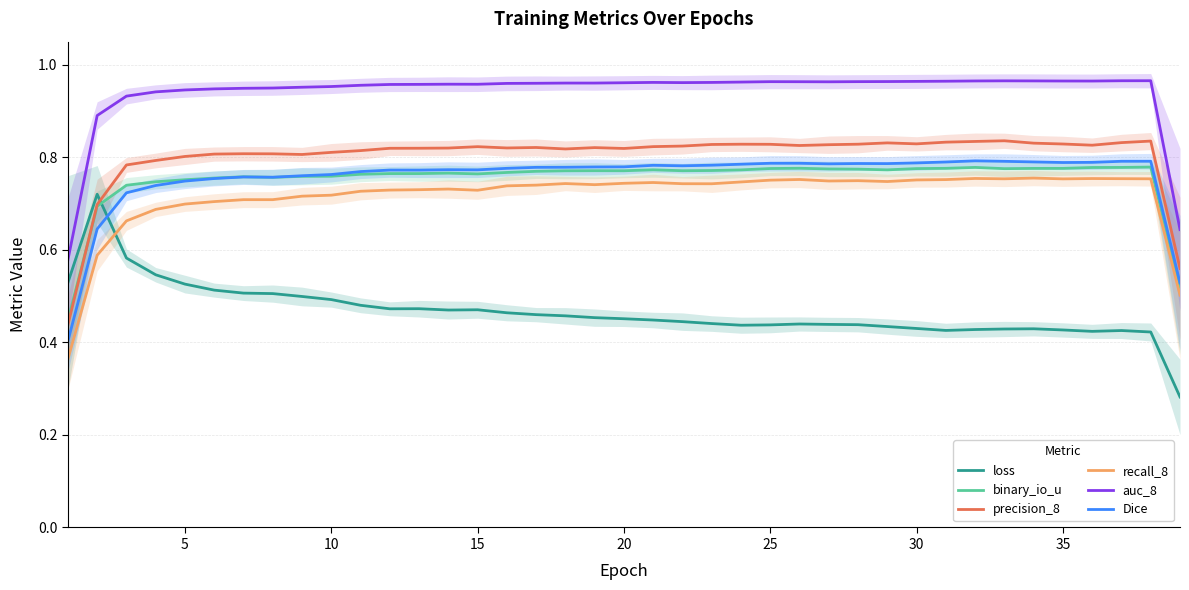

True or false: recall_8 and Dice intersect in this chart.

False